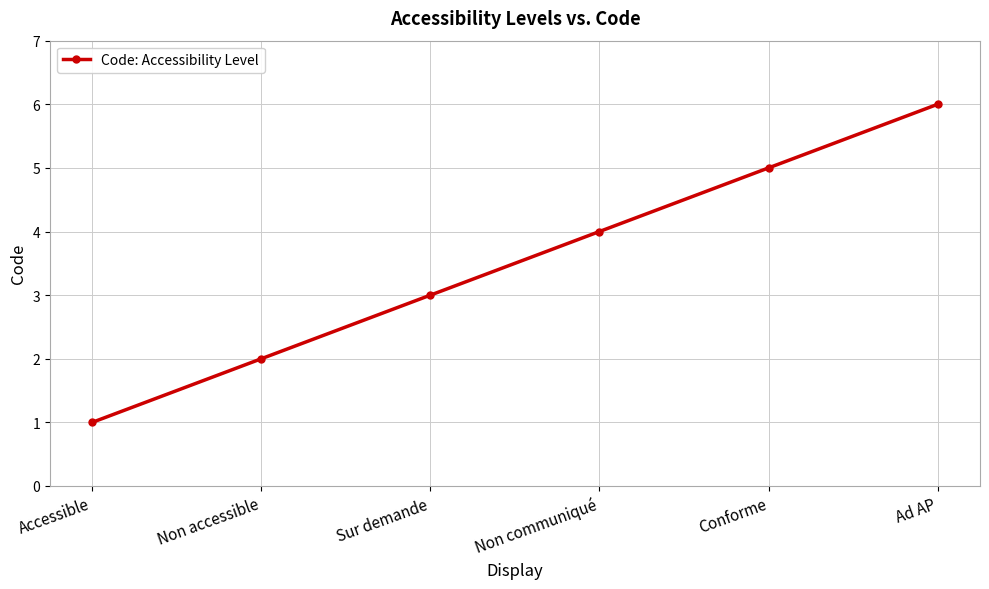

Reading left to right, what are all the values shown in this chart?

1	2	3	4	5	6